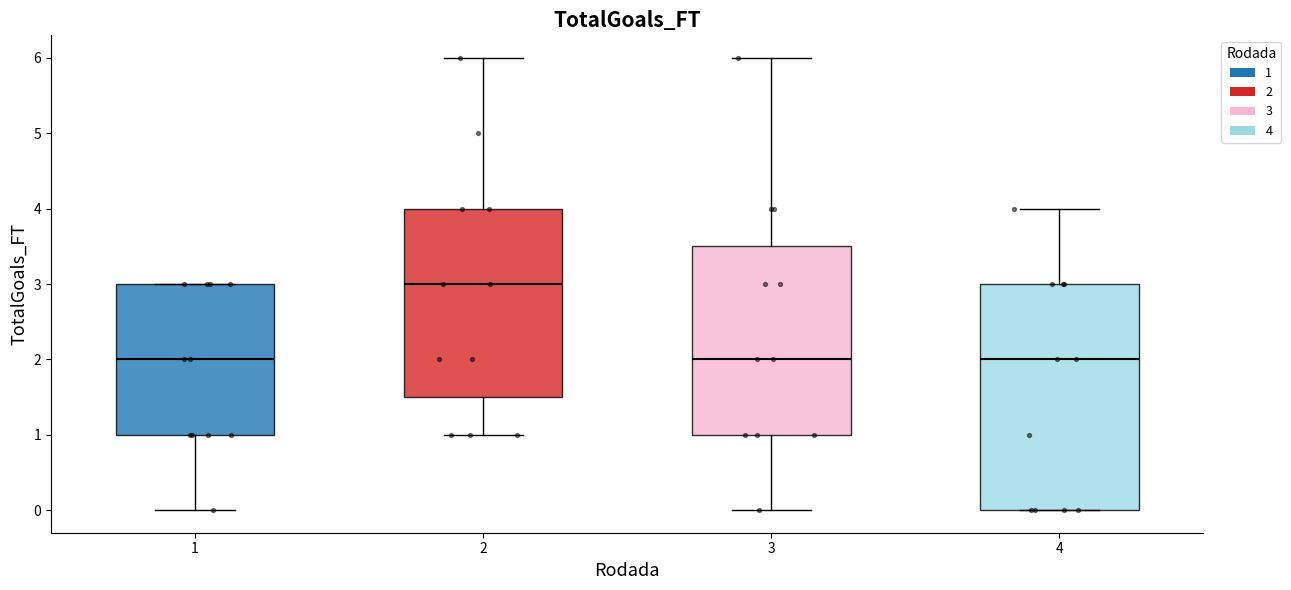

Which box is the tallest, from its lower edge to its upper edge?

4